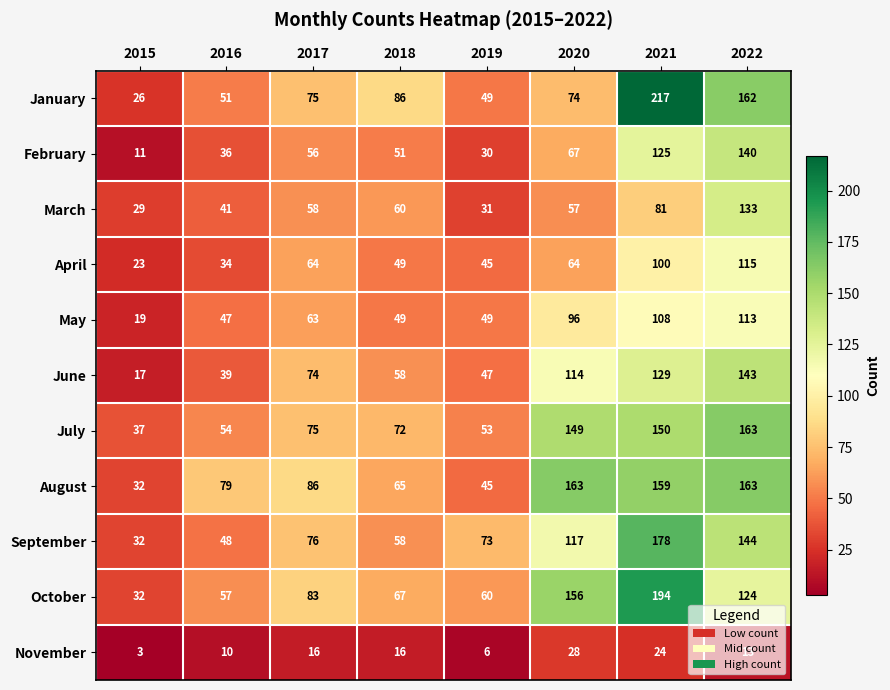

Which series has the largest range (max minus min)?

January